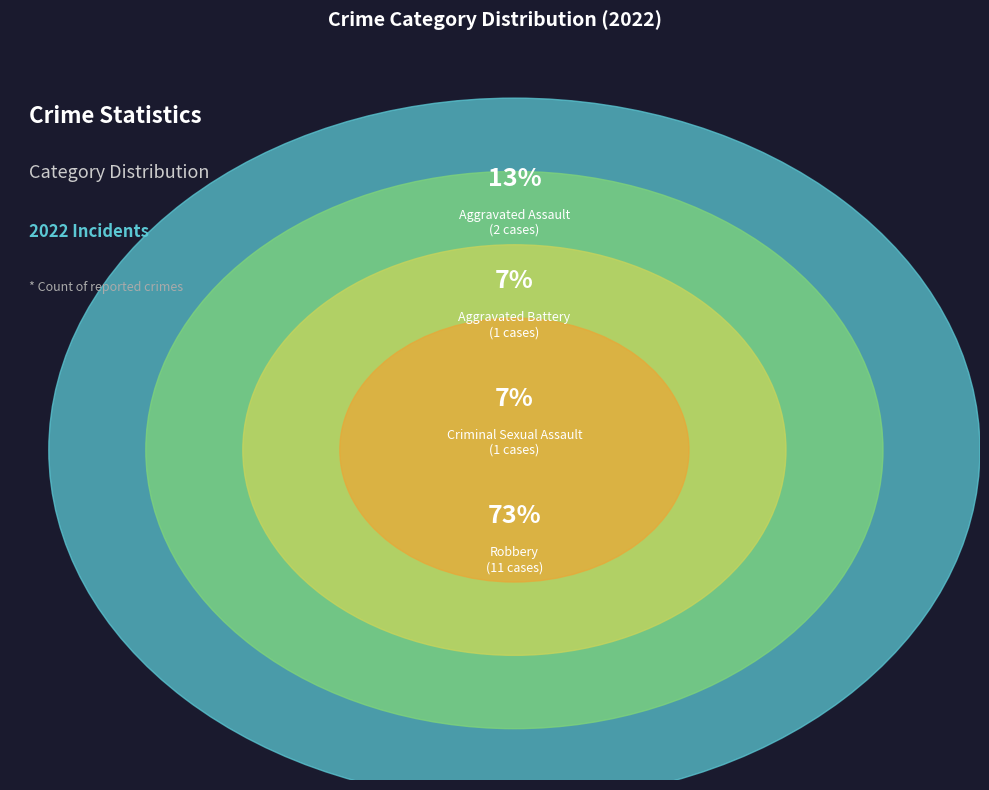

What portion of the pie excludes Aggravated Assault?

86.7%